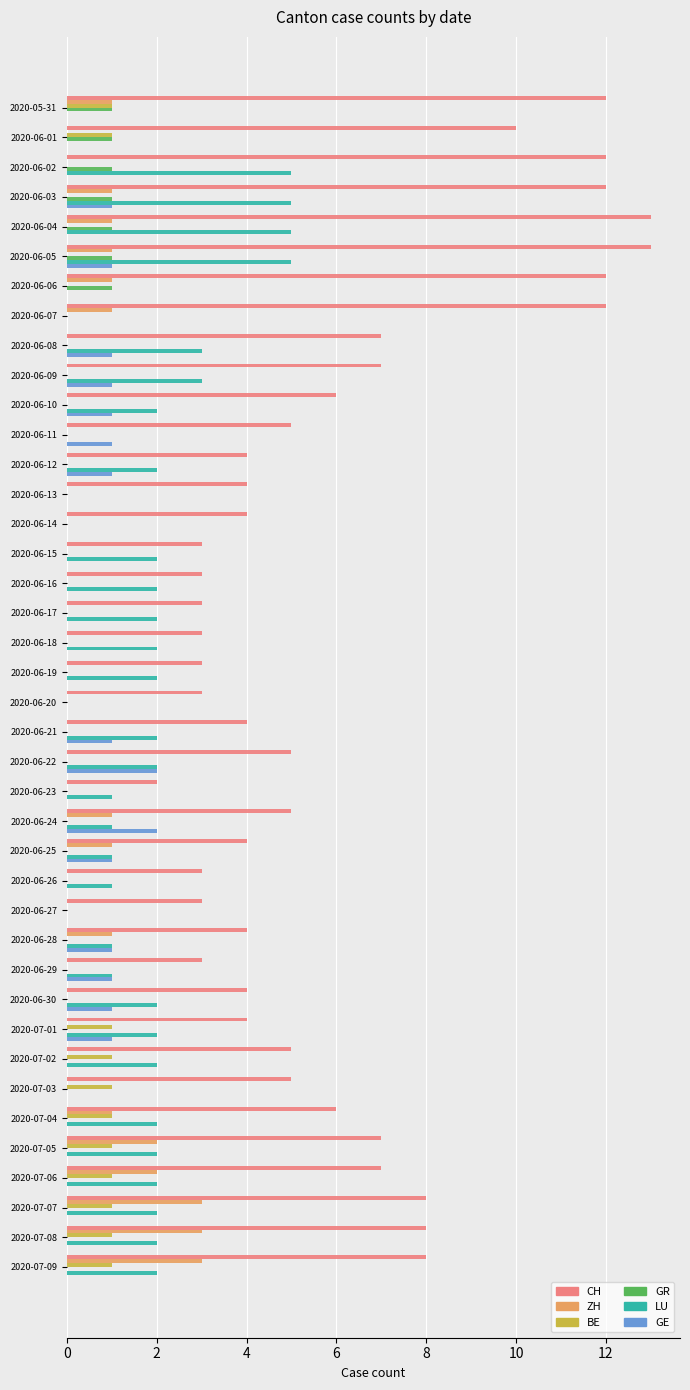

What are all the series names shown in the legend?

CH, ZH, BE, GR, LU, GE